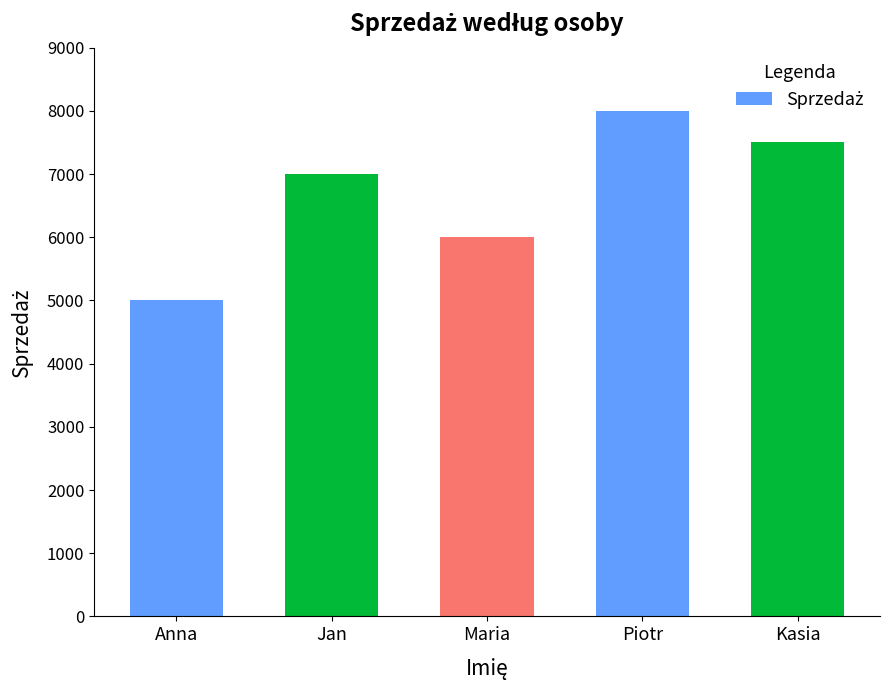

What is the change in value from Jan to Maria?

-1000